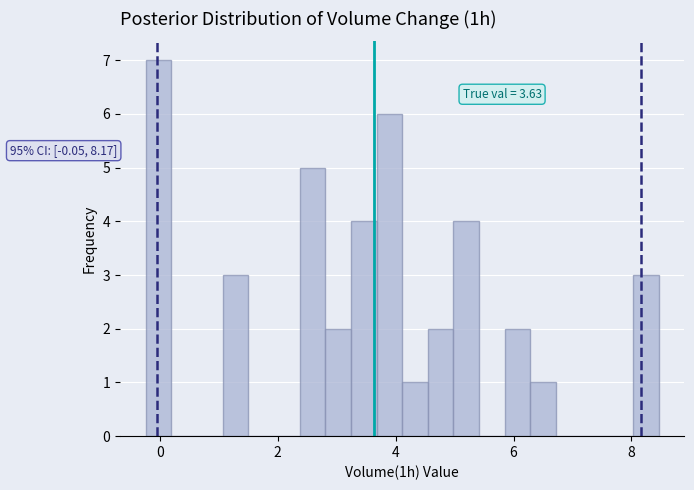

Around what value on the x-axis is the tallest bar? Give the approximate position of its centre, as read against the axis.

0.0